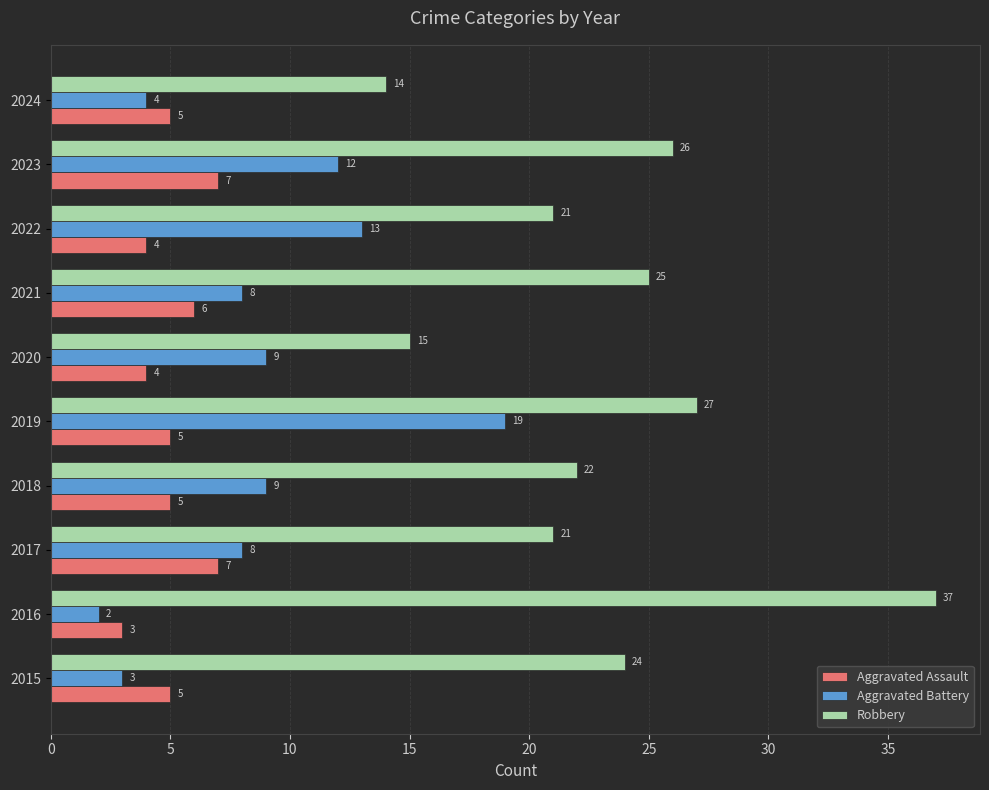

How many distinct data groups are displayed?

3